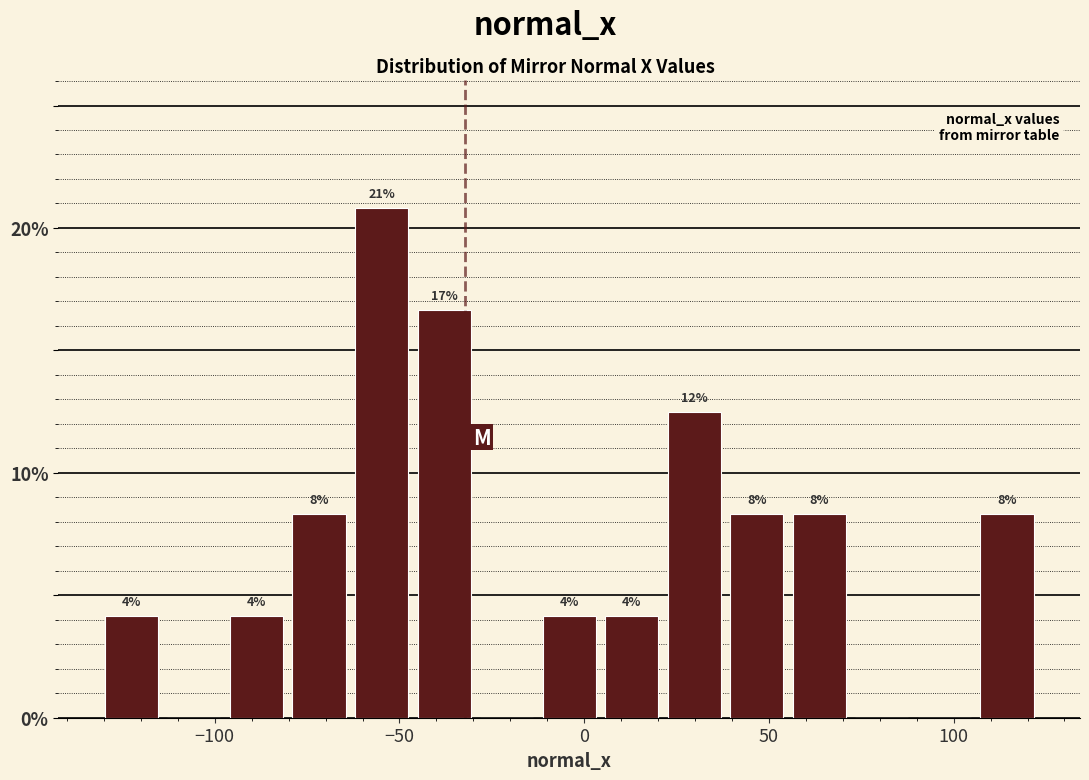

Read against the x-axis, roughly where is the centre of the tallest bar?

-55